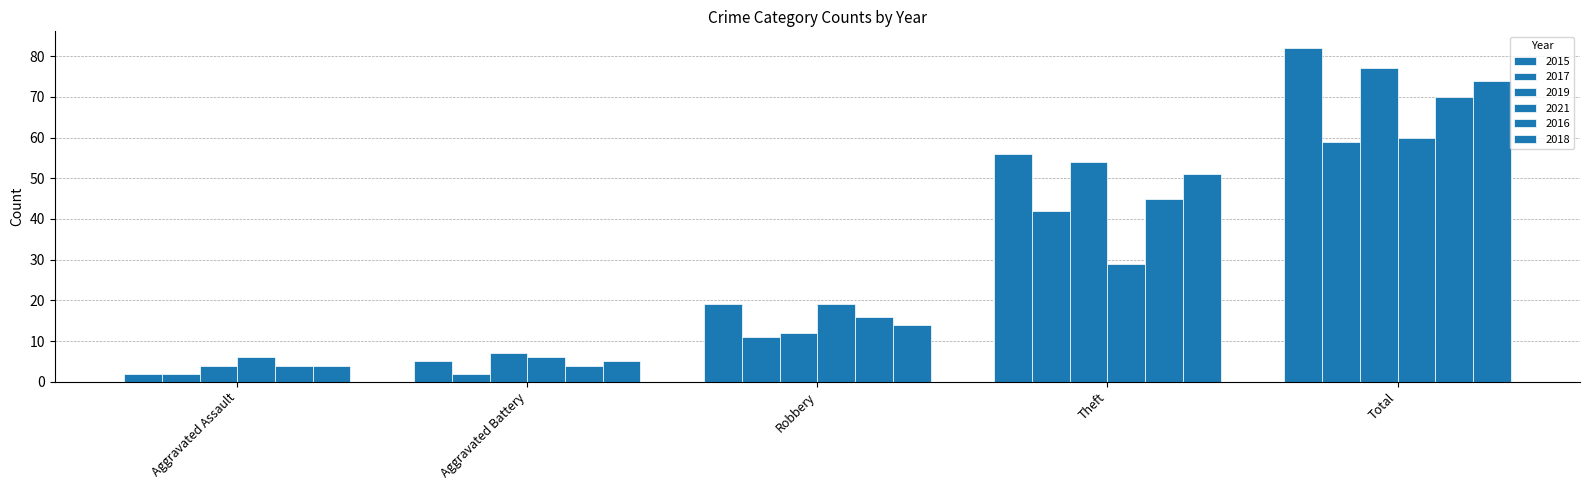

How many bars are there in each group?

6